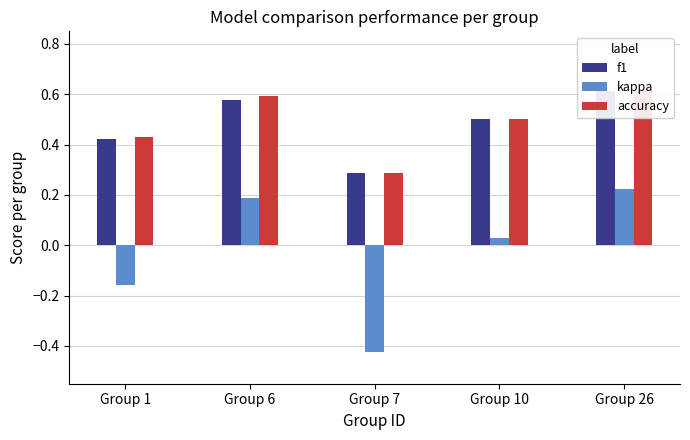

Reading left to right, transcribe all the data shown in this chart.

f1: Group 1=0.4	Group 6=0.6	Group 7=0.3	Group 10=0.5	Group 26=0.6
kappa: Group 1=-0.2	Group 6=0.2	Group 7=-0.4	Group 10=0.0	Group 26=0.2
accuracy: Group 1=0.4	Group 6=0.6	Group 7=0.3	Group 10=0.5	Group 26=0.6